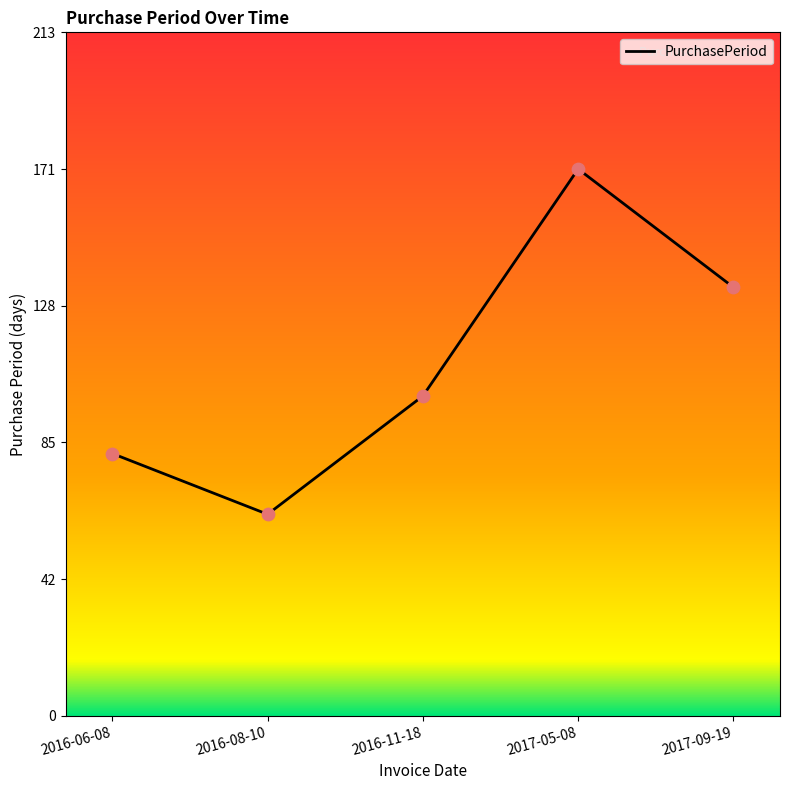

What is the change in value from 2016-08-10 to 2017-09-19?

+71